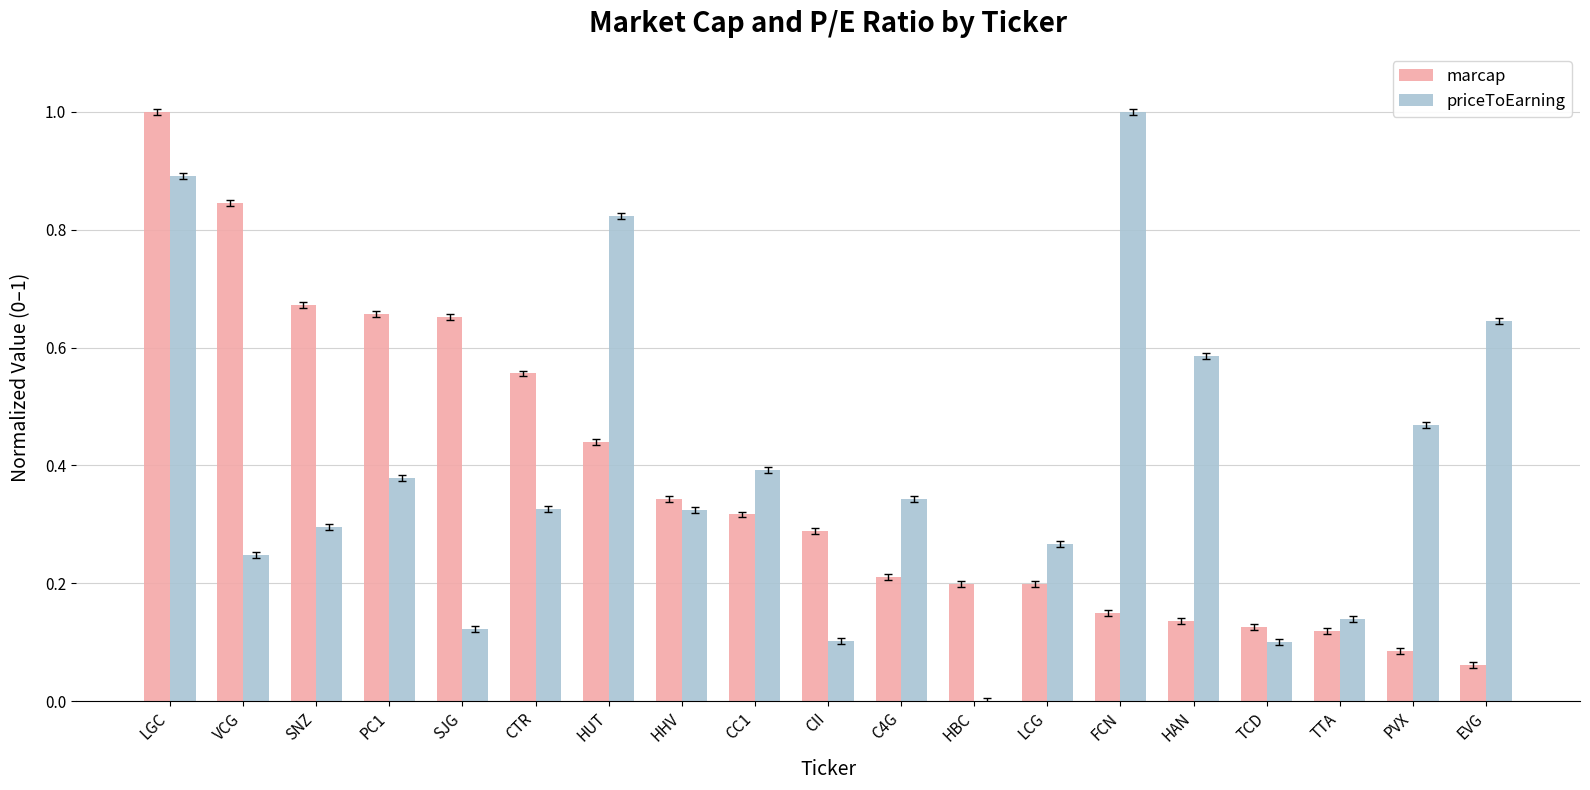

Is it true that marcap equals 0.2 at LCG?

True